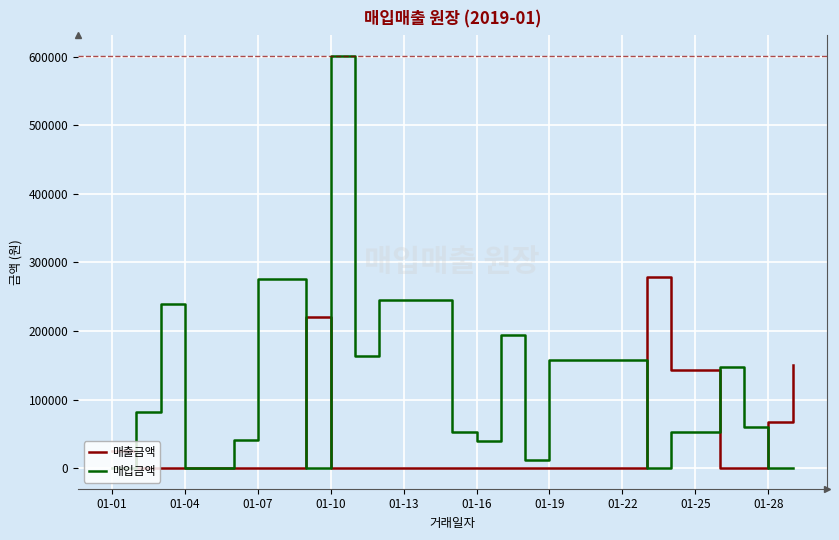

True or false: 매입금액 has more than 1 points higher than both neighbors.

True